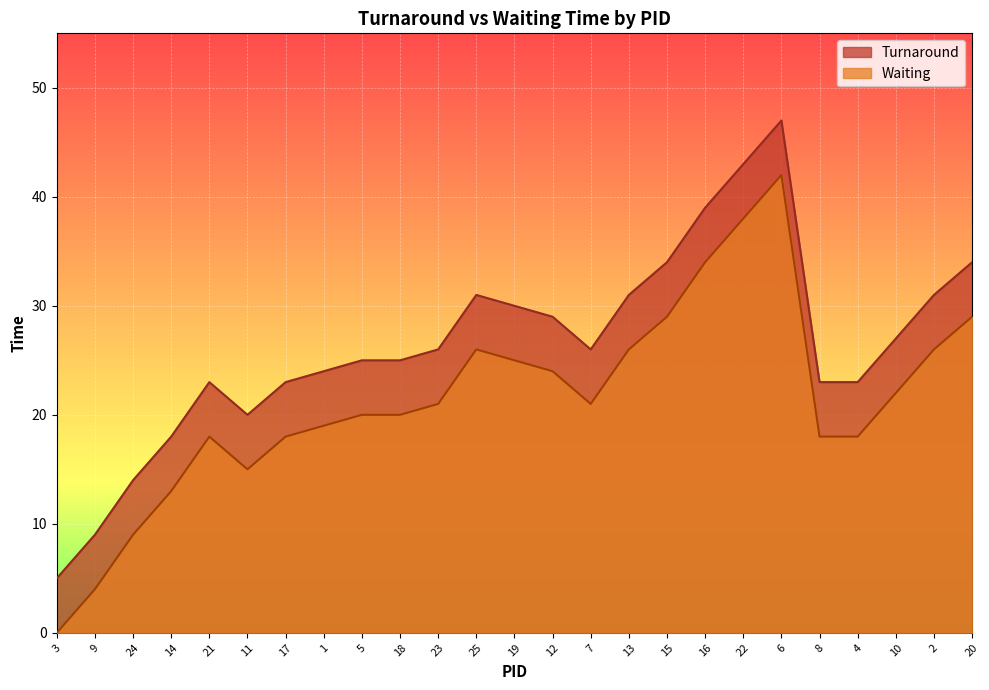

What is the label of the 25th point from the right?

3